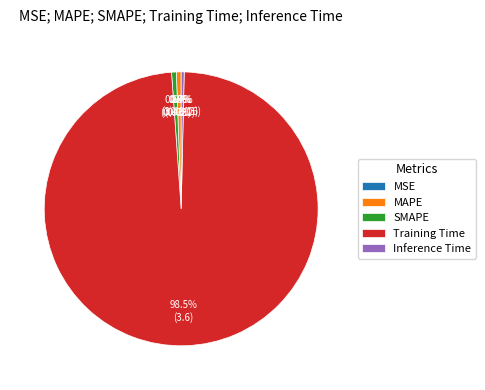

What percentage is the SMAPE slice, to the nearest percent?

1%